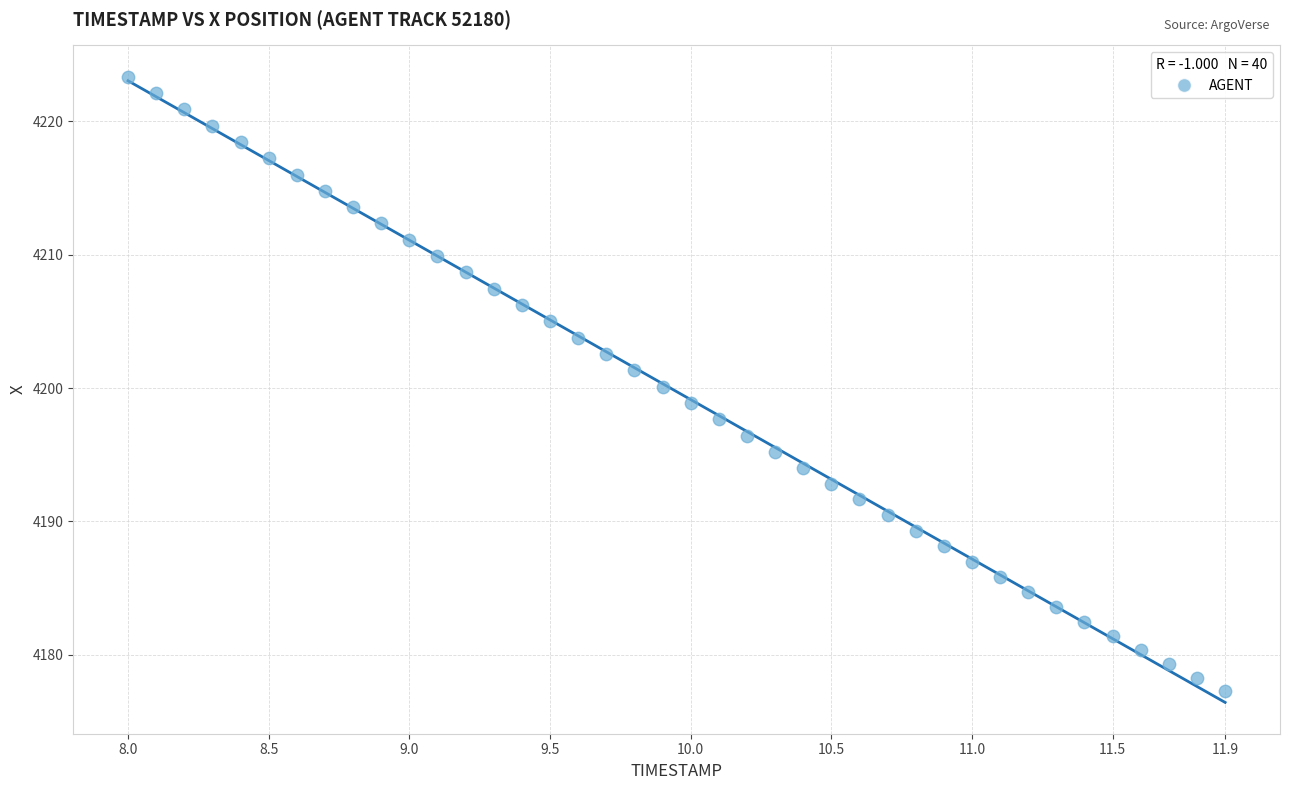

What is the range of X values (max minus min)?

3.9